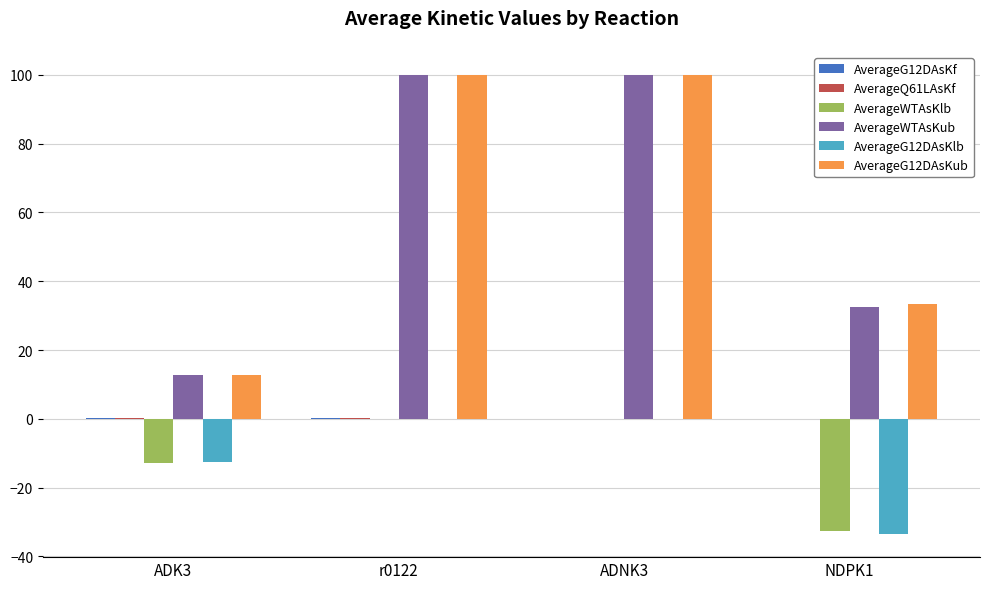

What is the greatest value displayed?

100.0